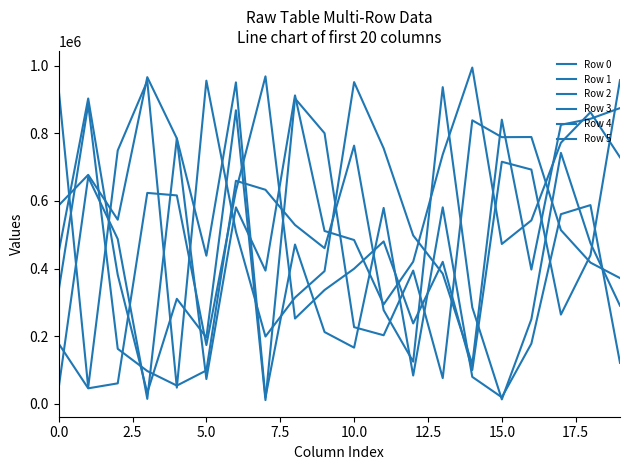

How many values in the Row 4 series are below 334742?

10